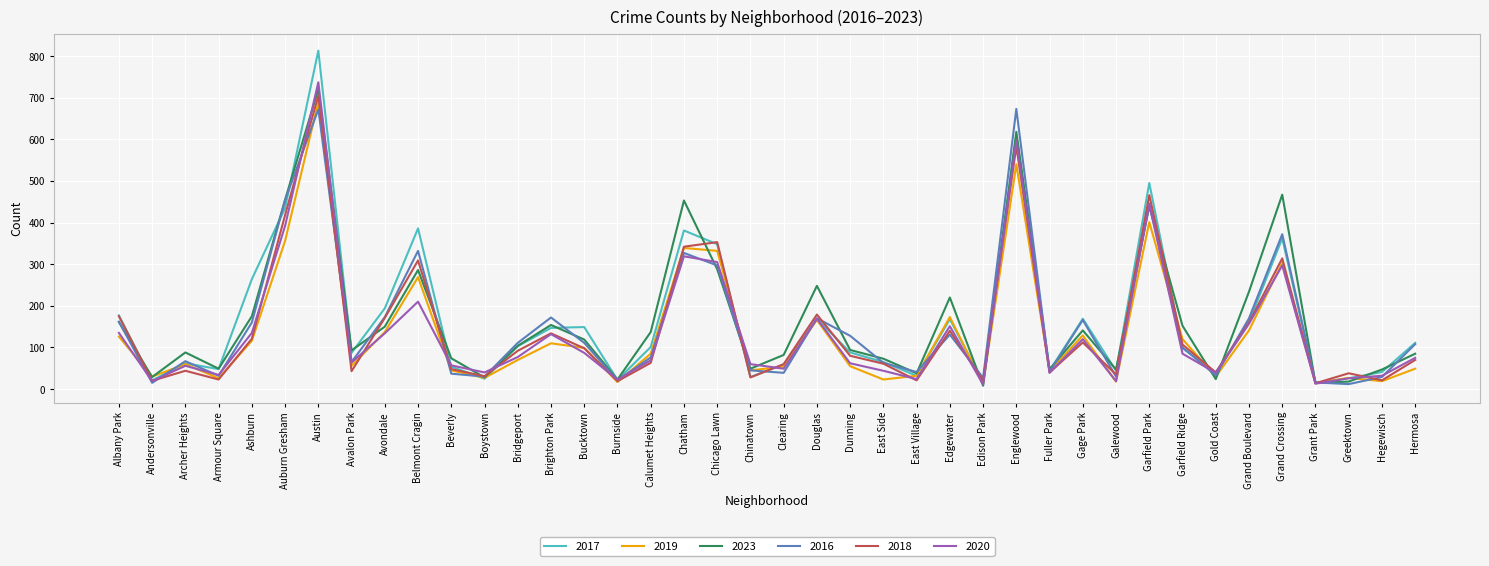

What is the total value across all series at Archer Heights?

377